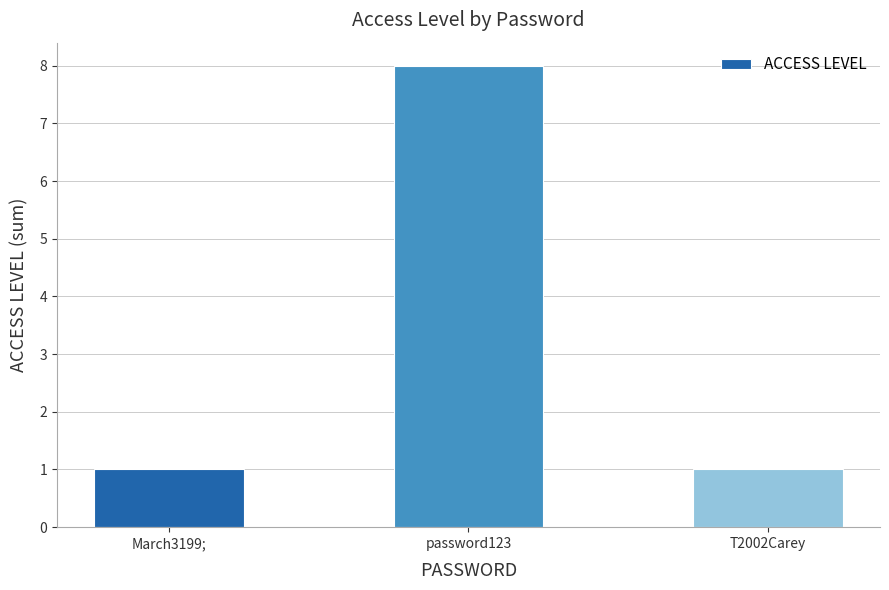

What is the label of the 3rd bar from the left?

T2002Carey